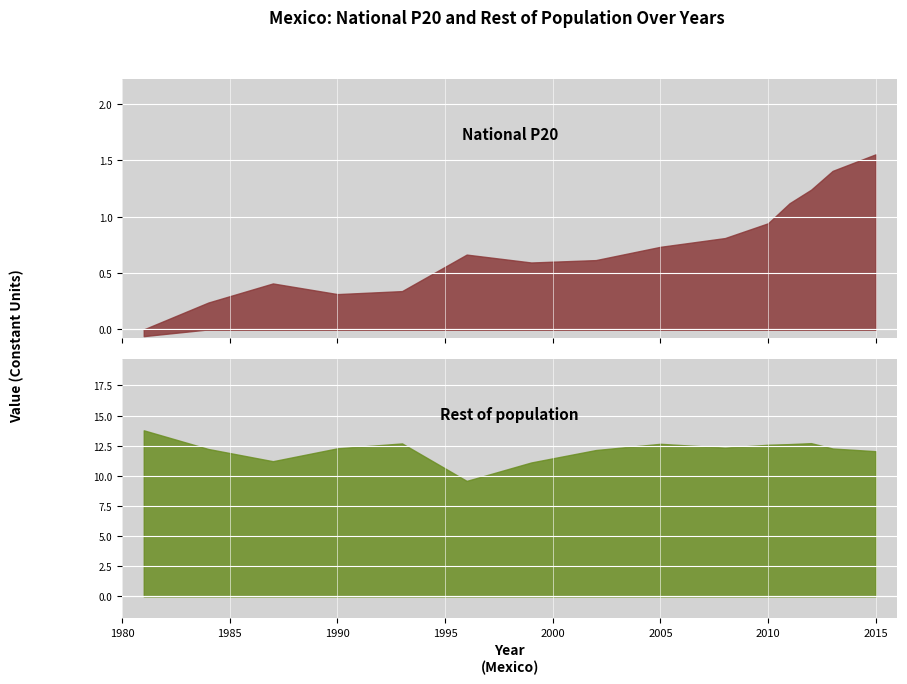

Reading right to left, list all the values displayed in this chart.

National P20: 2015=1.6	2013=1.4	2012=1.2	2011=1.1	2010=0.9	2008=0.8	2005=0.7	2002=0.6	1999=0.6	1996=0.7	1993=0.3	1990=0.3	1987=0.4	1984=0.2	1981=-0.1
Rest of population: 2015=12.0	2013=12.3	2012=12.7	2011=12.6	2010=12.6	2008=12.3	2005=12.7	2002=12.1	1999=11.1	1996=9.6	1993=12.7	1990=12.3	1987=11.2	1984=12.2	1981=13.8